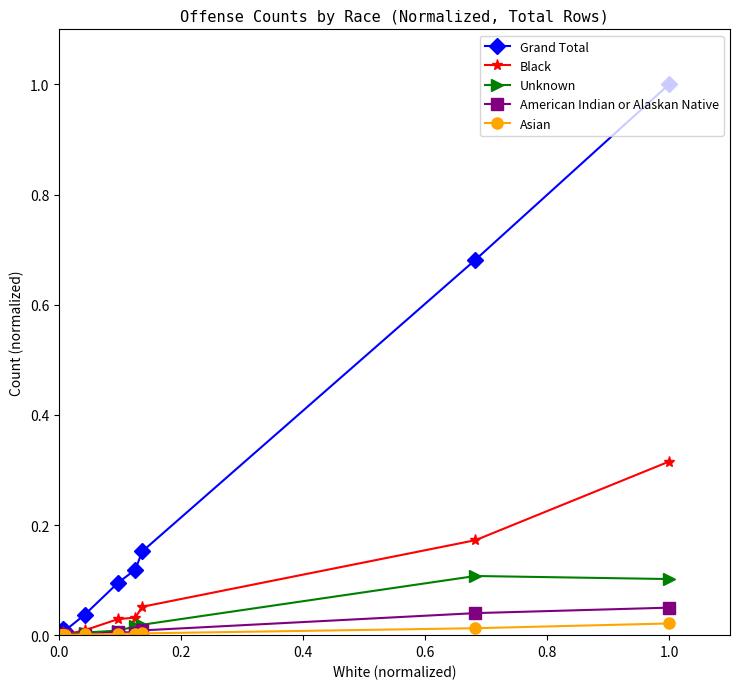

Which series has the widest spread of values?

Grand Total